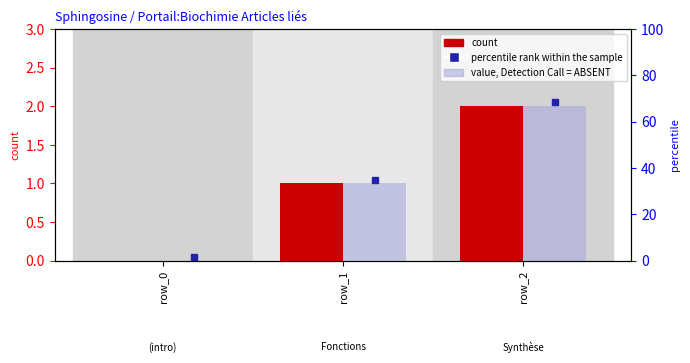

At which category is the sum across all series the highest?

row_2